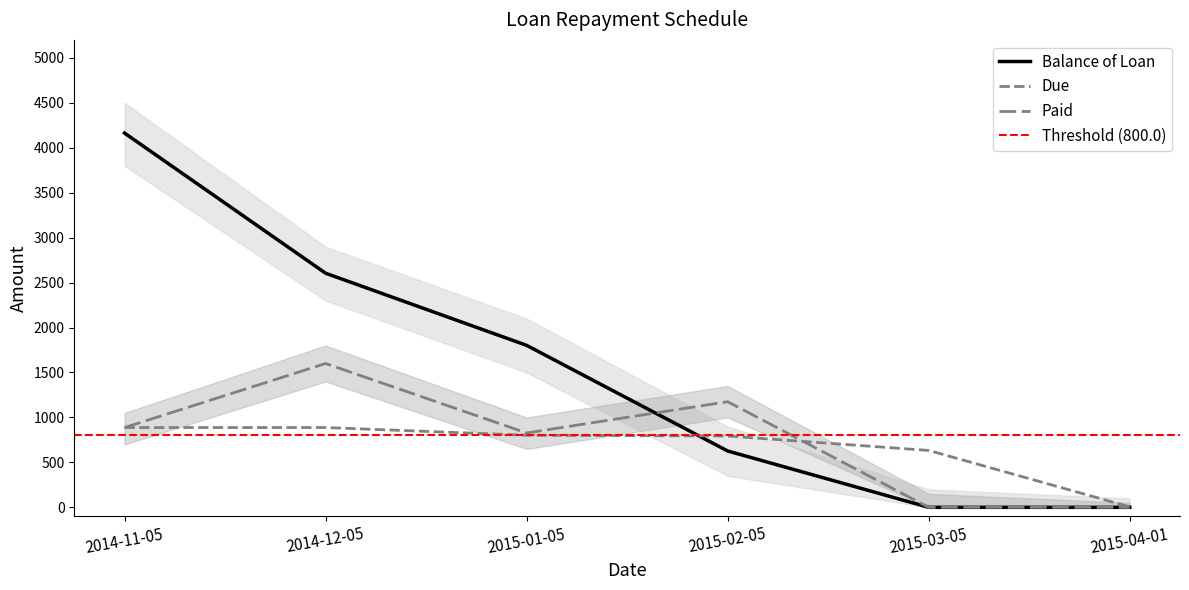

What is the label of the 2nd point from the right?

2015-03-05